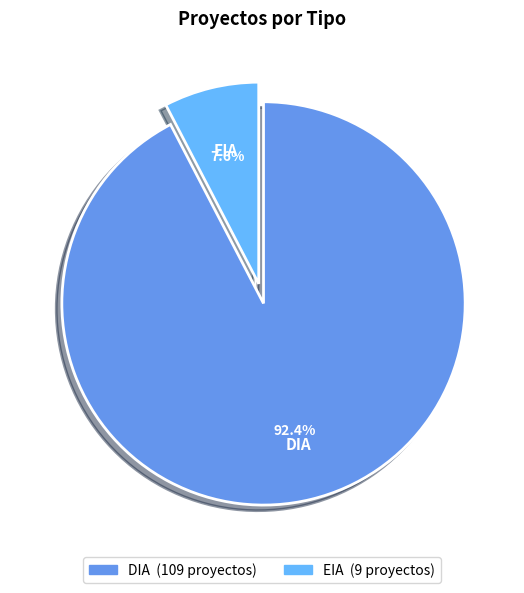

How many slices are in this pie chart?

2